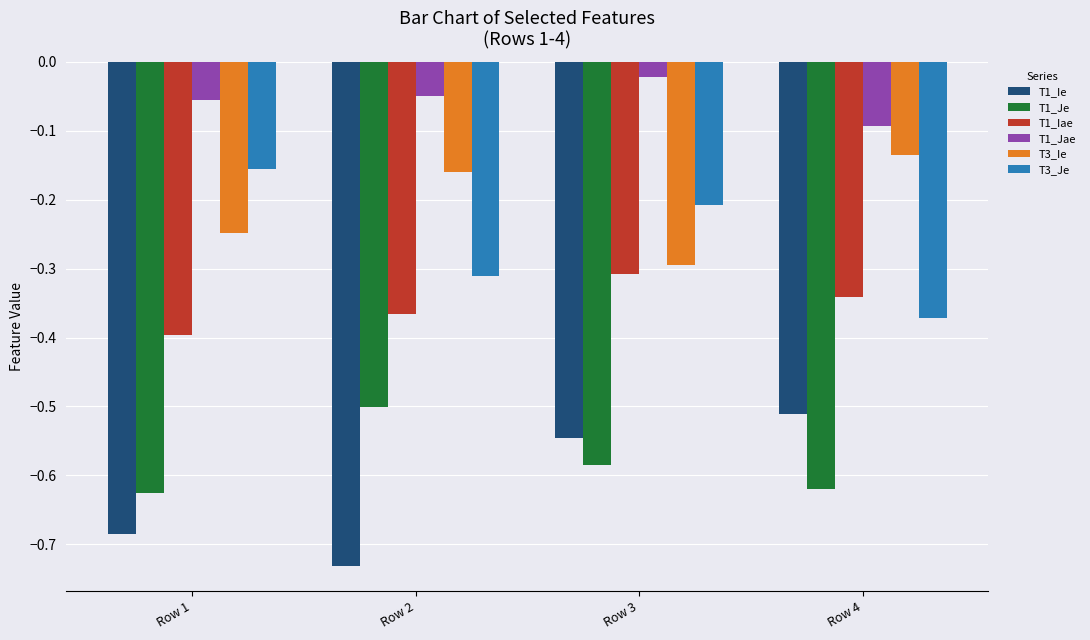

Which label corresponds to the smallest value in the chart?

Row 2